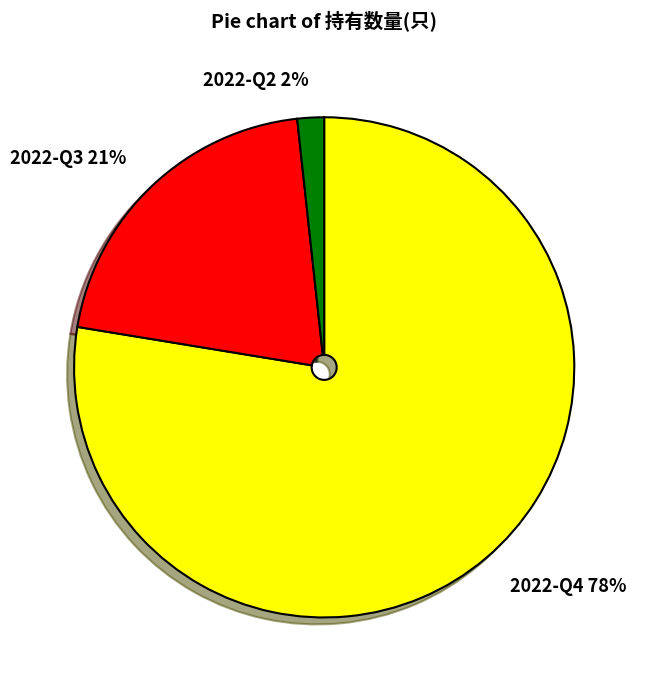

Do 2022-Q3 and 2022-Q4 together represent more than half of the pie?

Yes